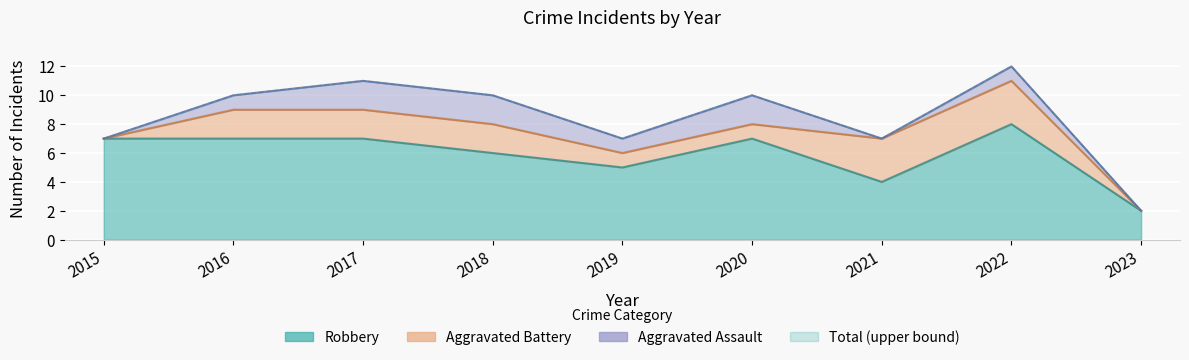

At which category does Robbery reach its first local valley?

2019